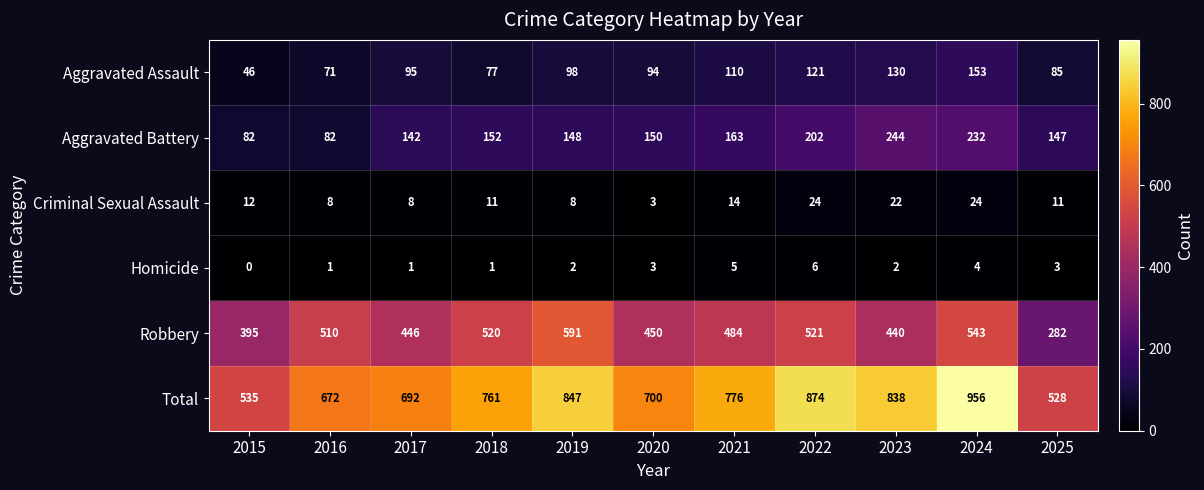

The value of Total at 2025 is 698. True or false?

False